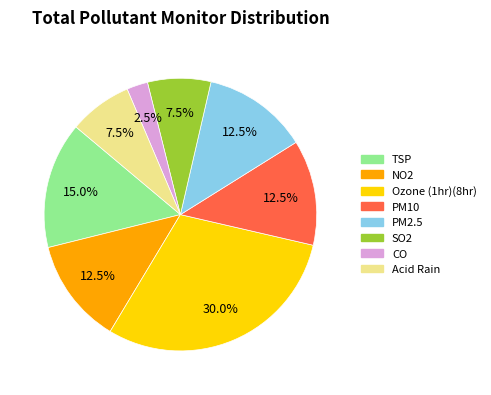

To the nearest percent, what is the average slice percentage?

12%